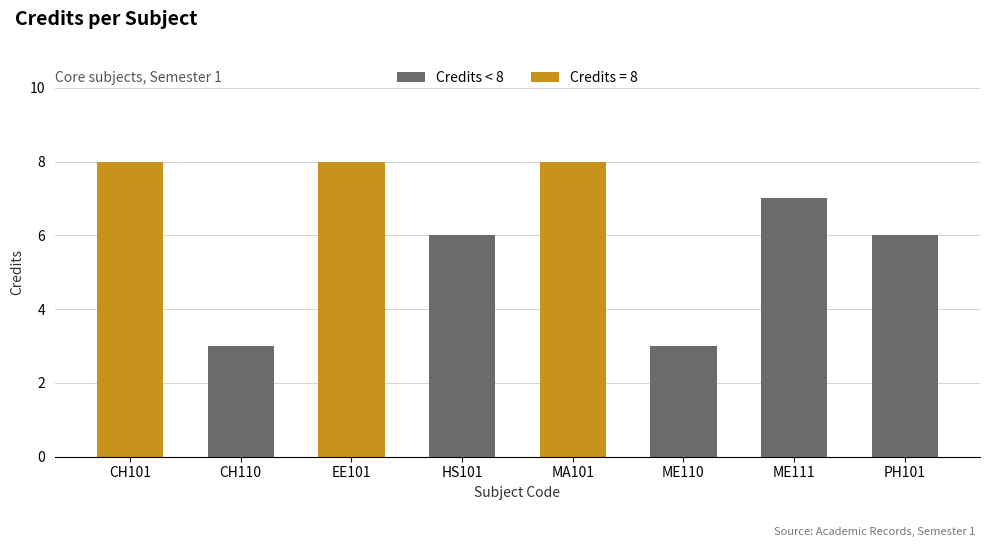

Reading left to right, what are all the values shown in this chart?

8	3	8	6	8	3	7	6